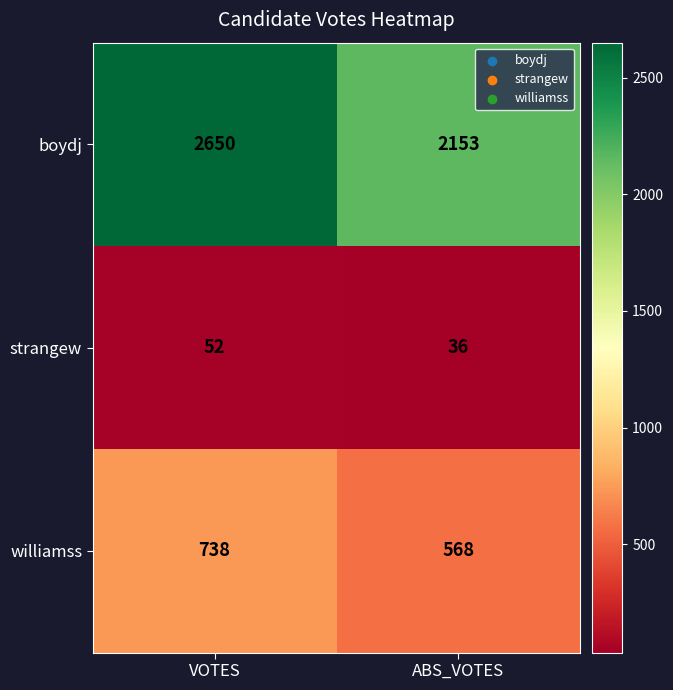

Which series has the widest spread of values?

boydj